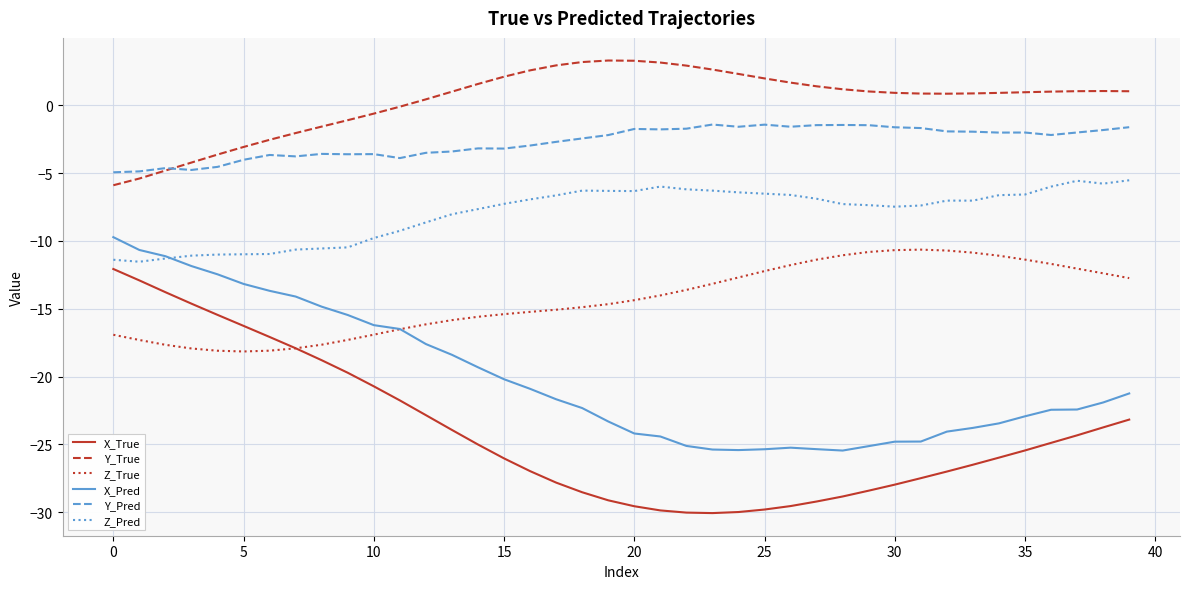

What is the maximum value shown in the chart?

3.3